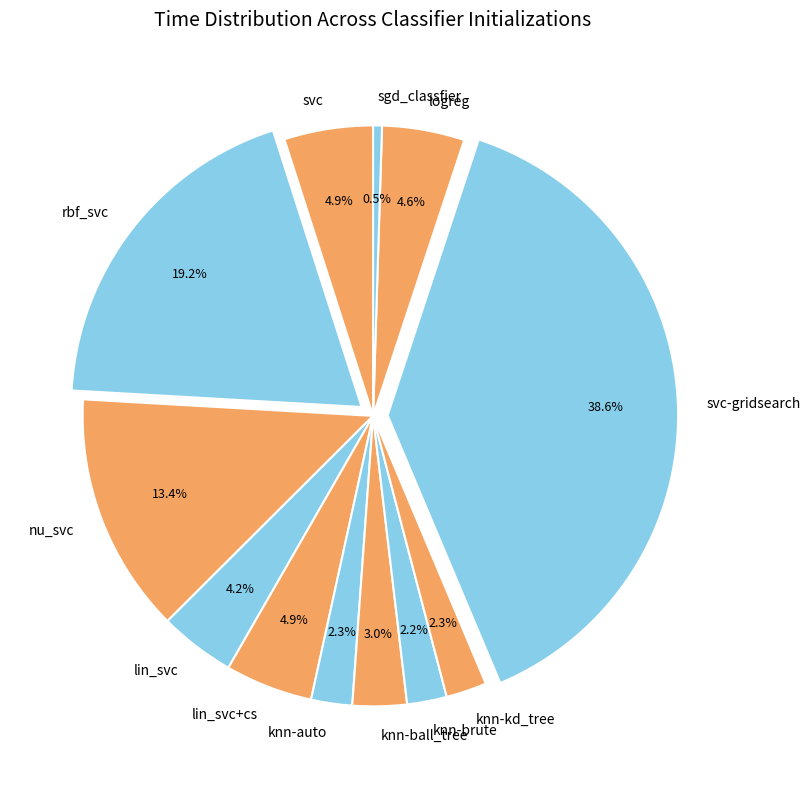

What is the largest slice in the pie chart?

svc-gridsearch